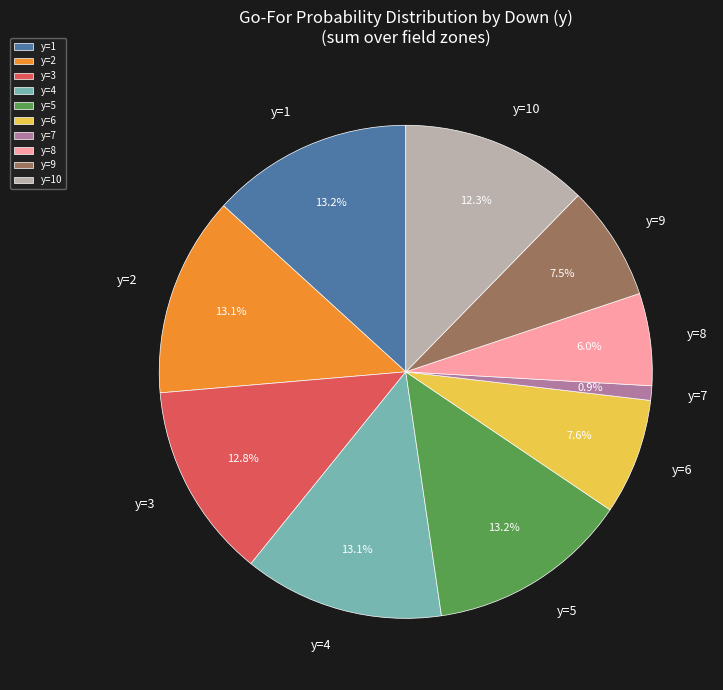

What percentage is the y=8 slice, to the nearest percent?

6%